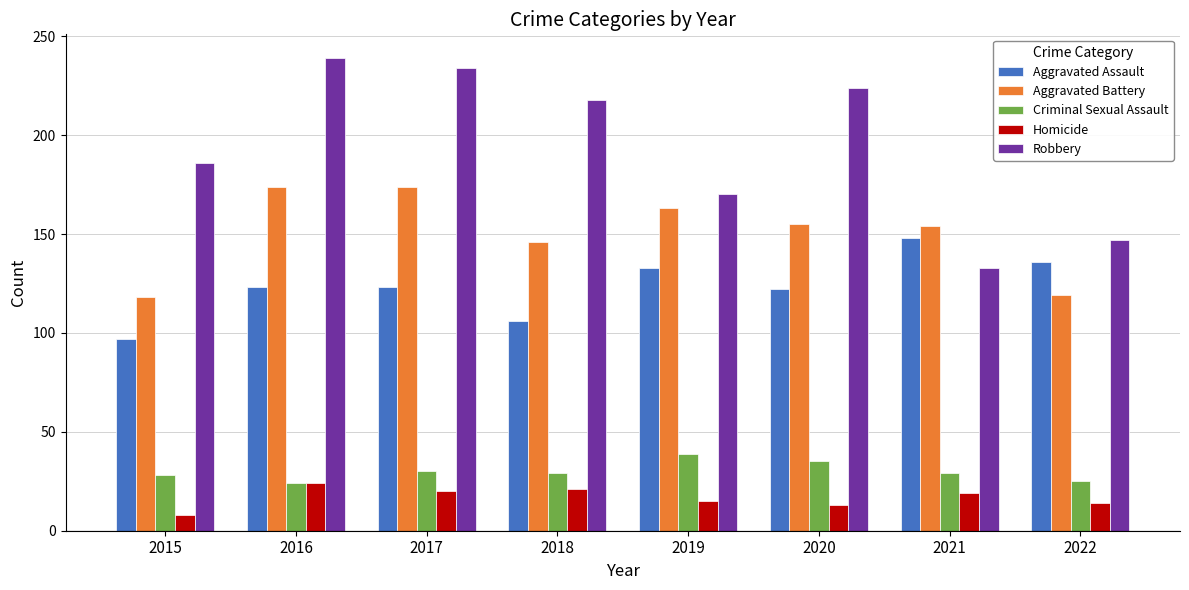

What is the spread (max minus min) of values at 2015?

178